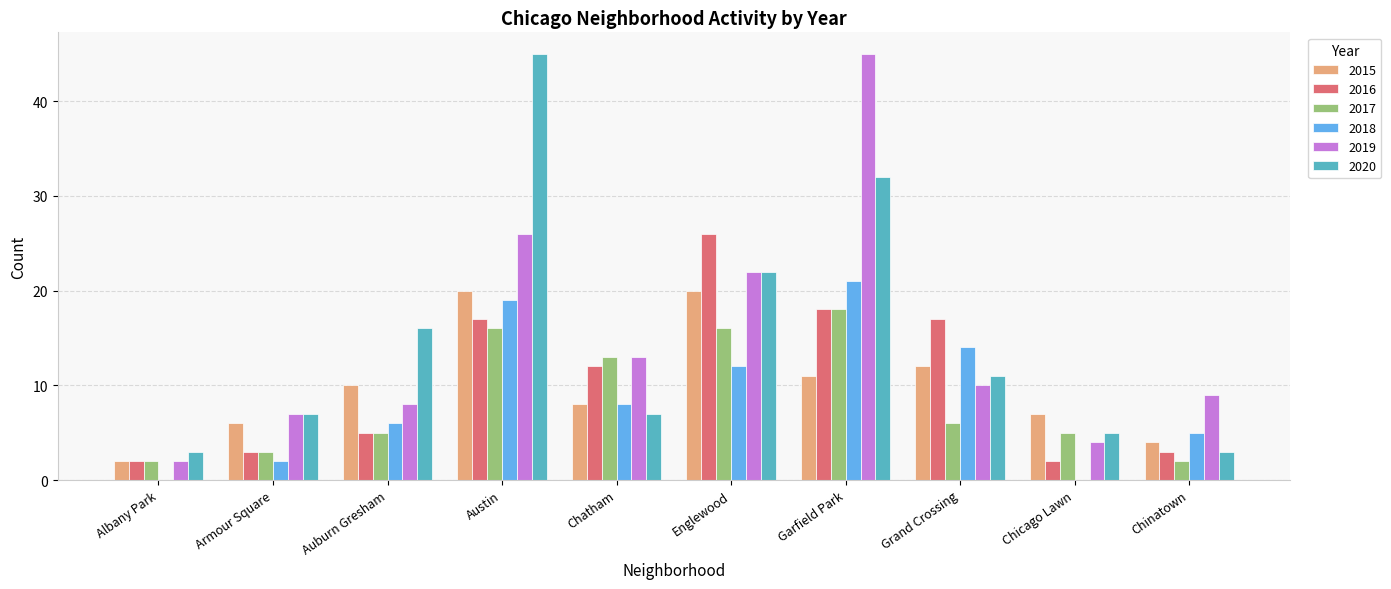

What is the greatest value displayed?

45